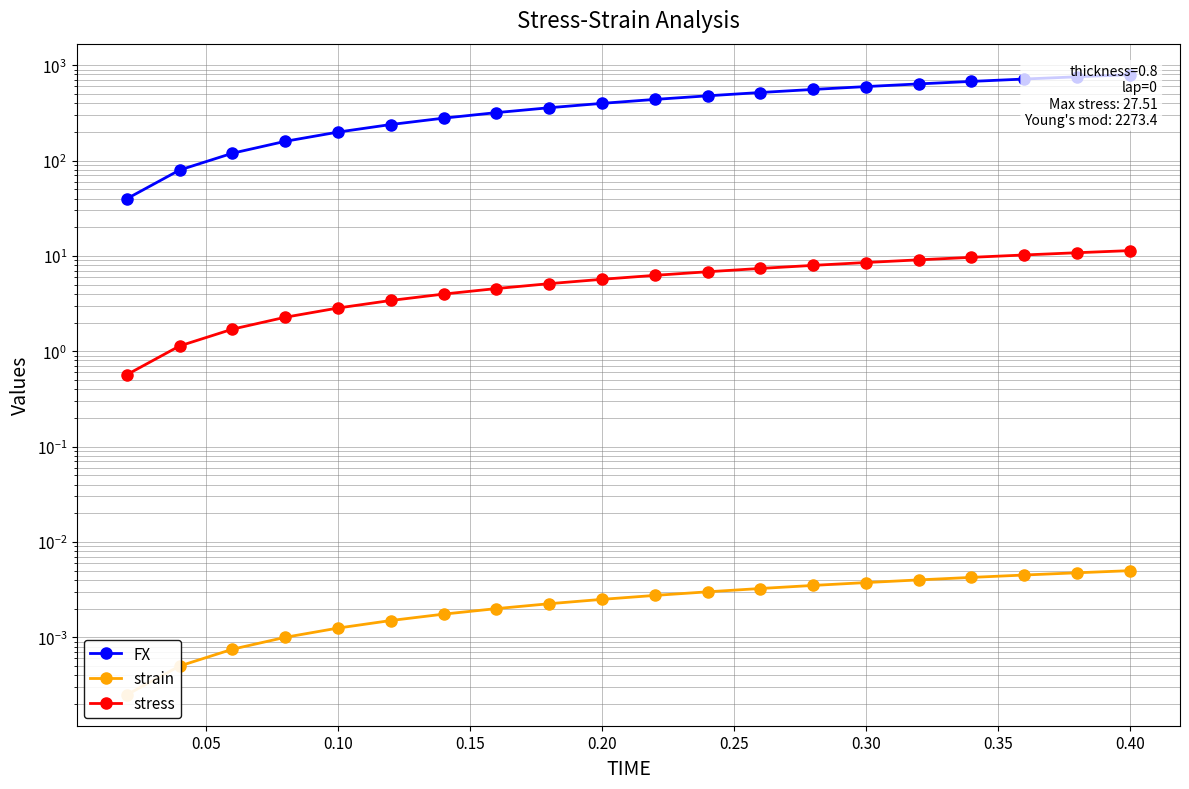

At how many categories does at least one series exceed 78?

19